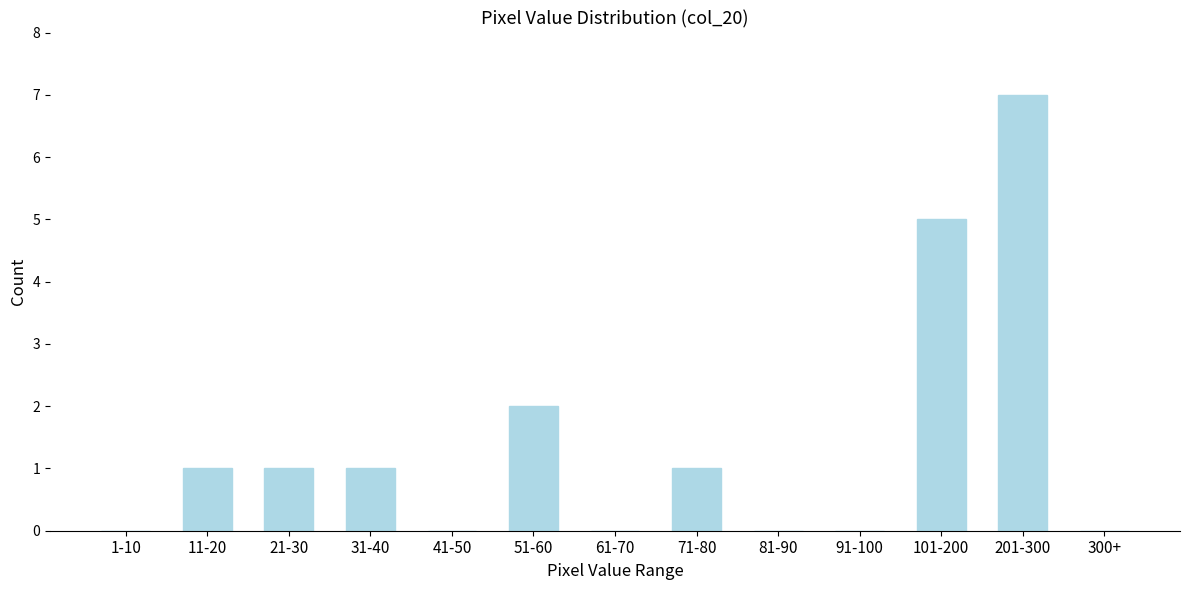

Reading left to right, list all the values displayed in this chart.

1-10=0	11-20=1	21-30=1	31-40=1	41-50=0	51-60=2	61-70=0	71-80=1	81-90=0	91-100=0	101-200=5	201-300=7	300+=0